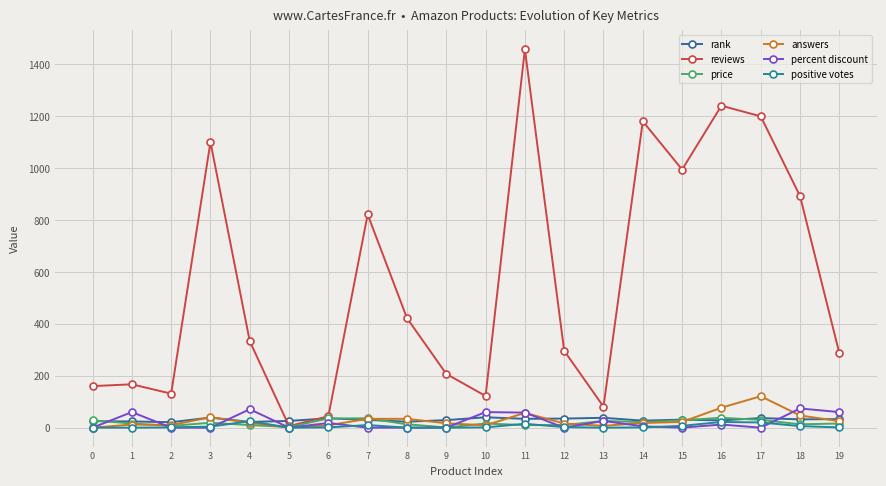

Does the chart have visible grid lines?

Yes